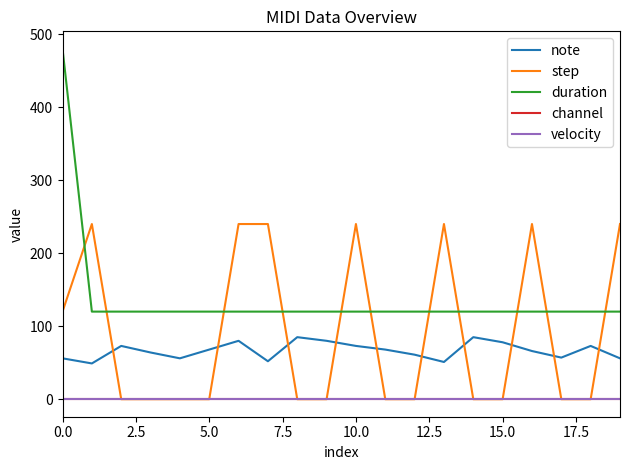

Count the number of categories in the chart.

20